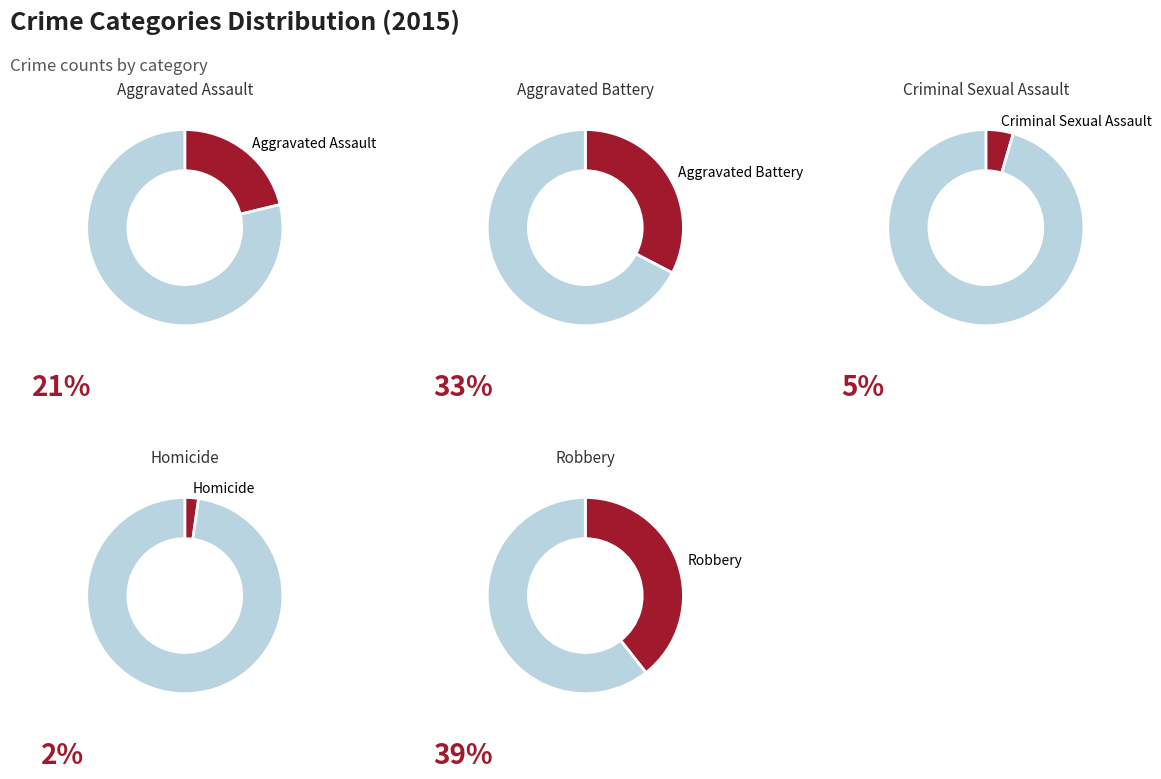

Count the number of slices in the pie.

5